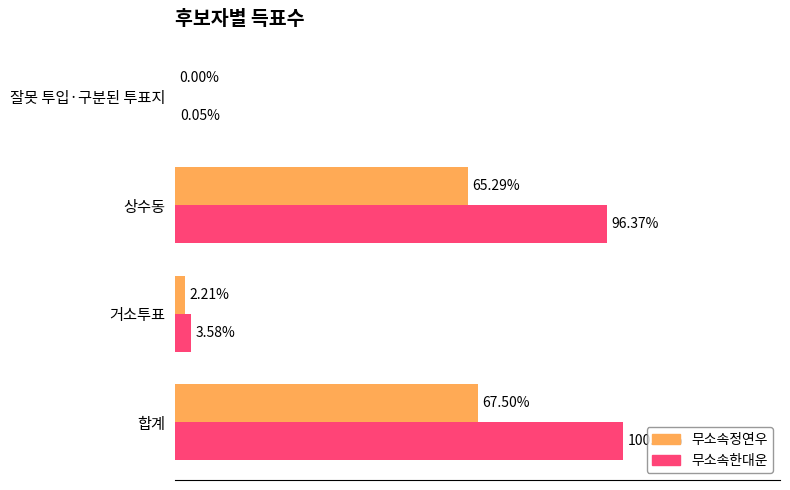

List the series in order of their peak value, lowest first.

무소속정연우, 무소속한대운